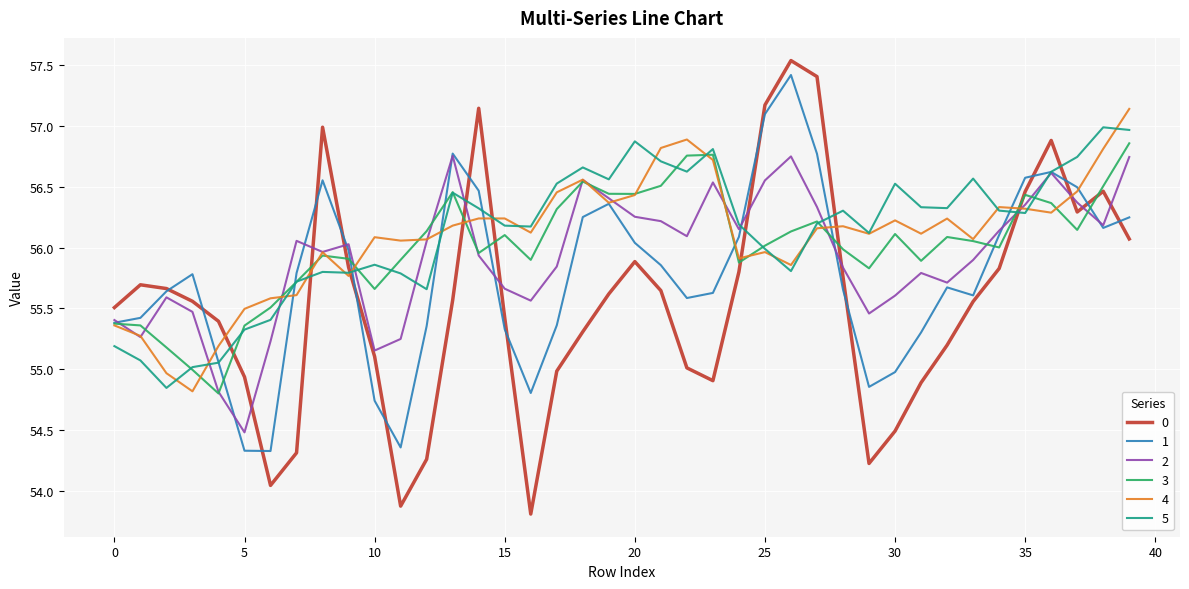

After their last crossing, which series has the higher values: 0 or 2?

2